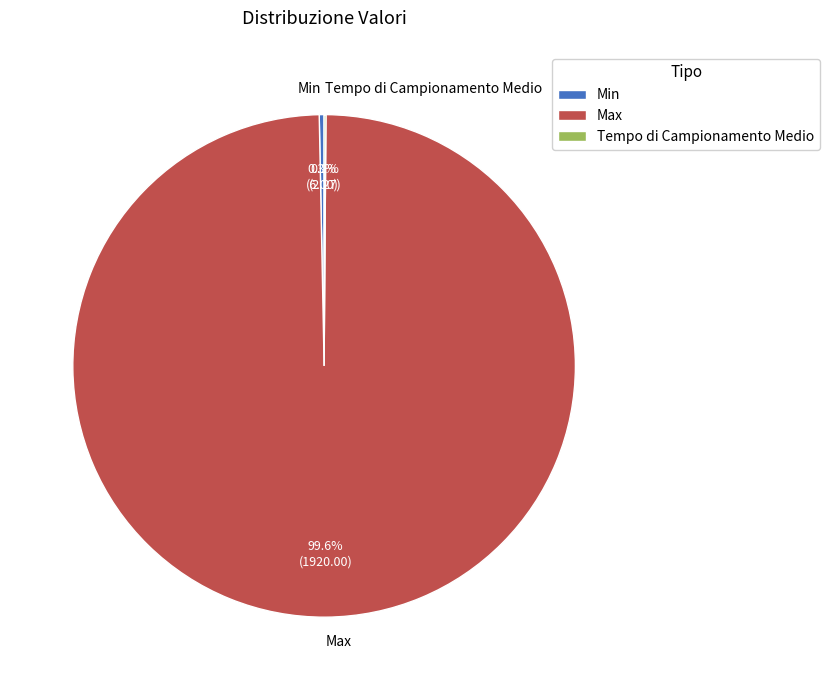

Which has a higher value, Max or Min?

Max